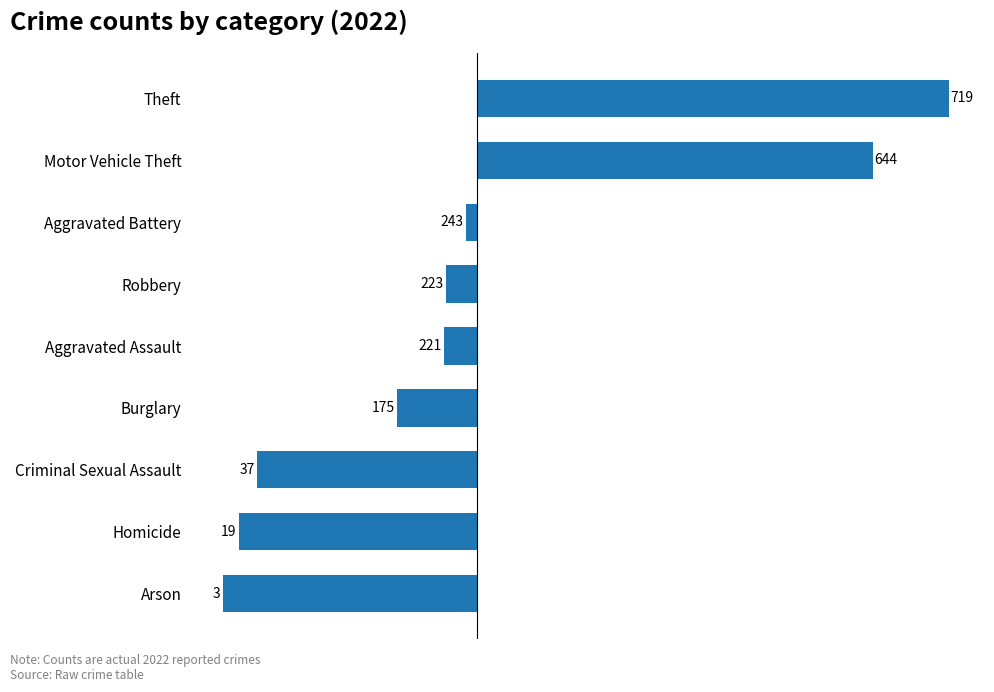

Are the bars horizontal?

Yes